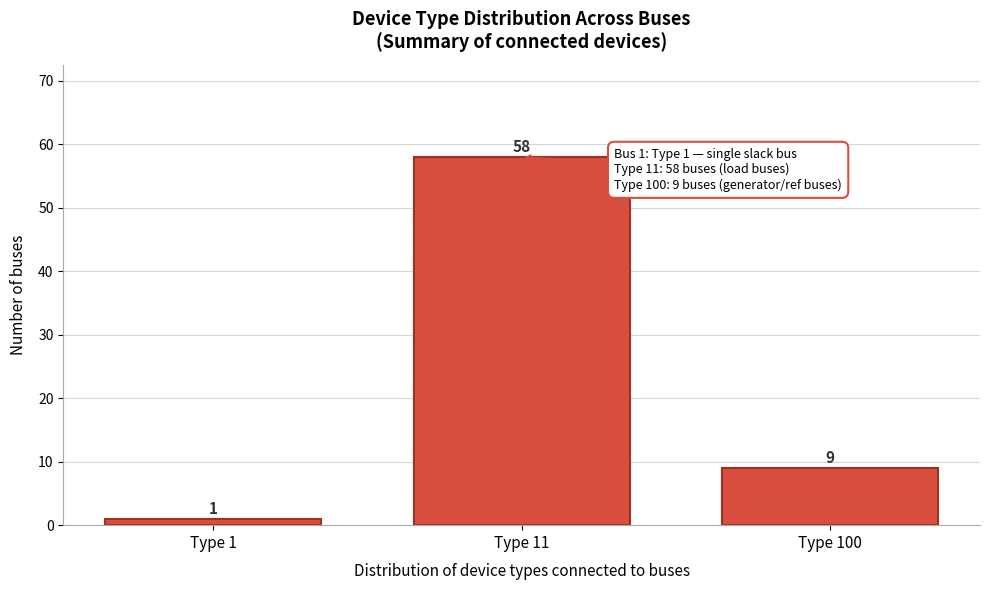

Reading right to left, list all the values displayed in this chart.

Type 100=9	Type 11=58	Type 1=1